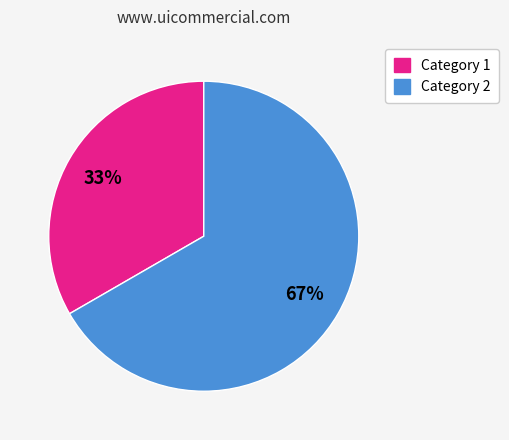

What is the largest slice in the pie chart?

Category 2